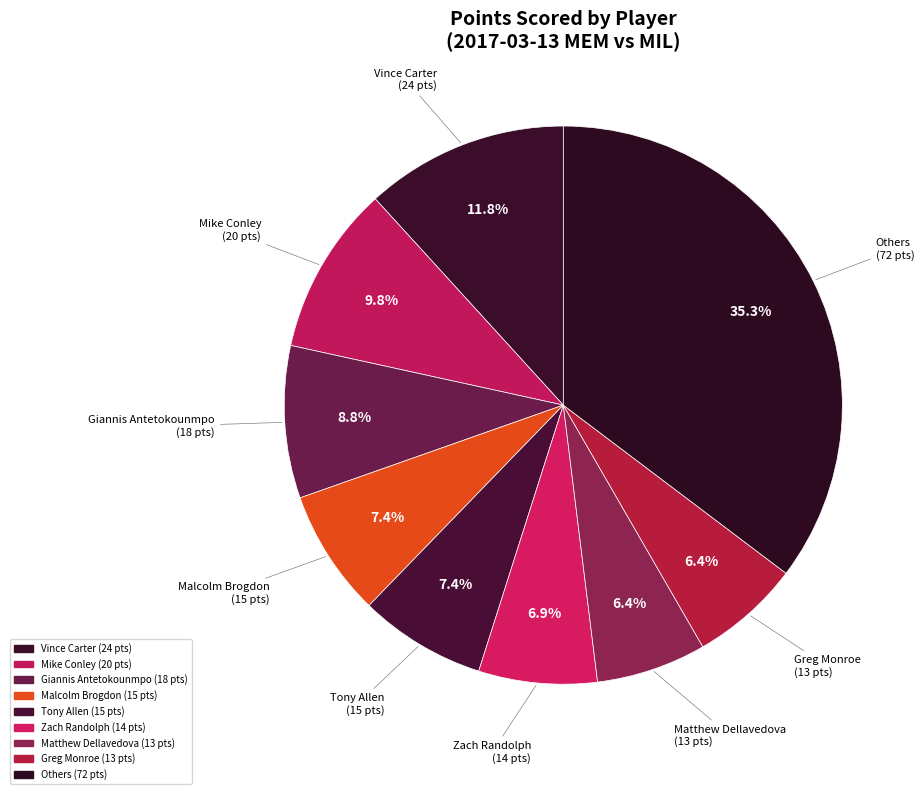

How many segments does this pie chart have?

9